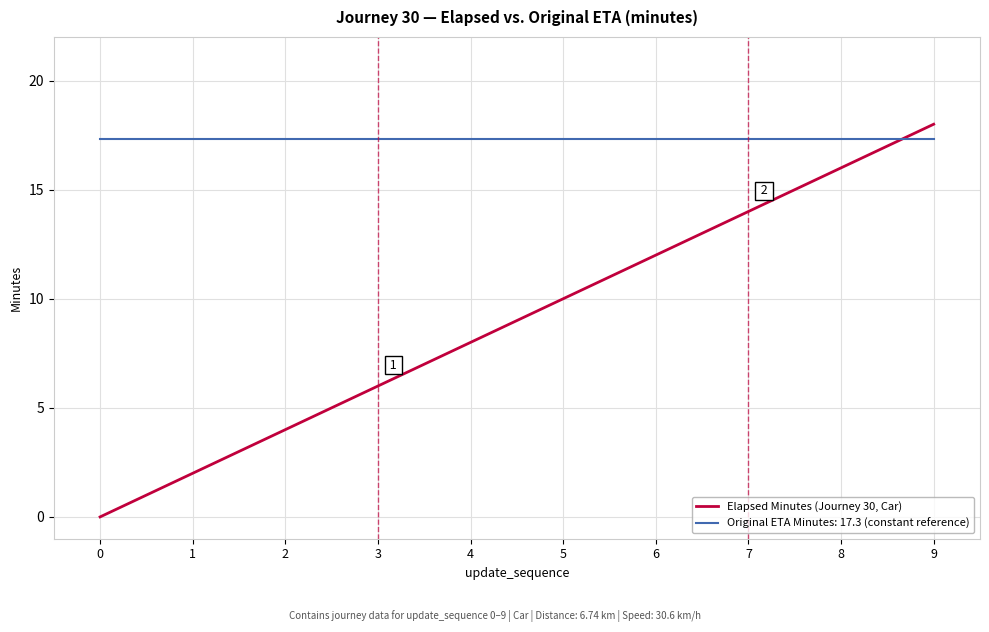

What is the difference between the Elapsed Minutes (Journey 30, Car) values at 0 and 6?

12.0